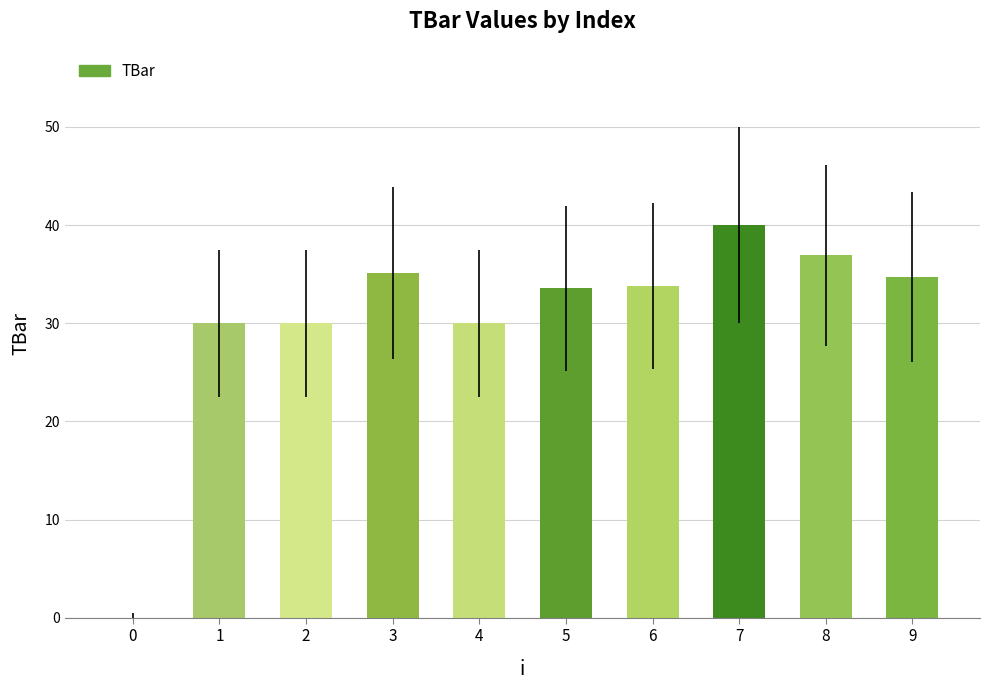

What is the ratio of the value at 4 to the value at 7?

0.8